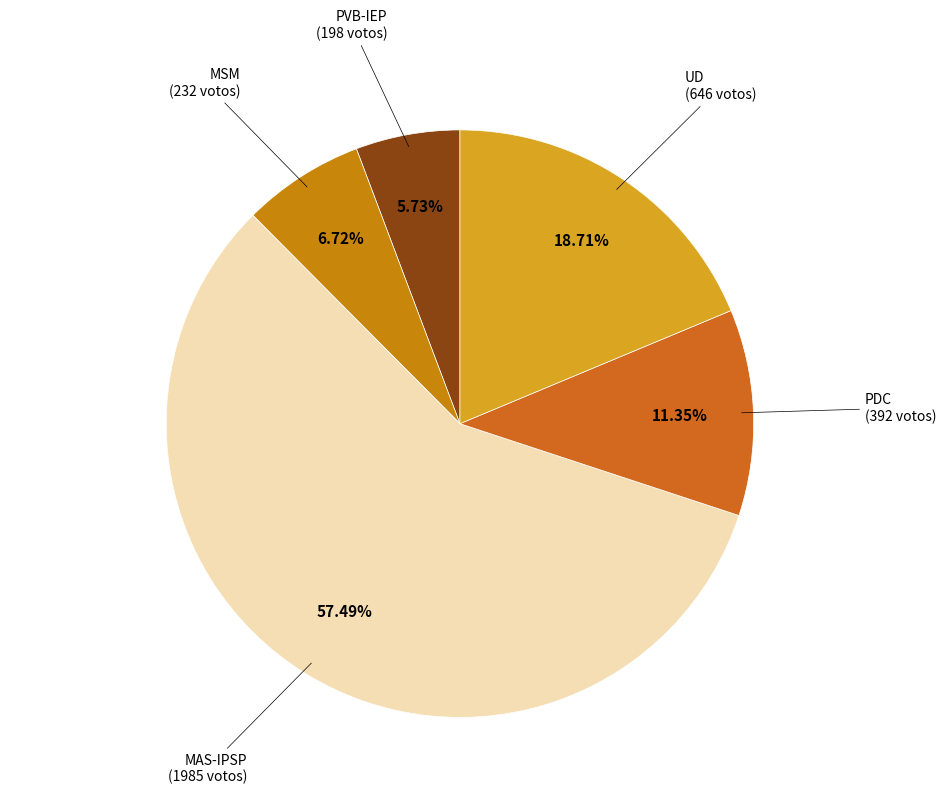

Which slice is the smallest?

PVB-IEP